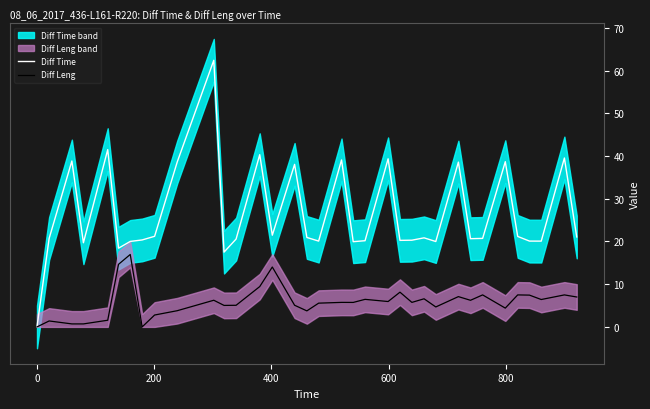

In Diff Leng, how many points are higher than both neighbors (excluding endpoints)?

12